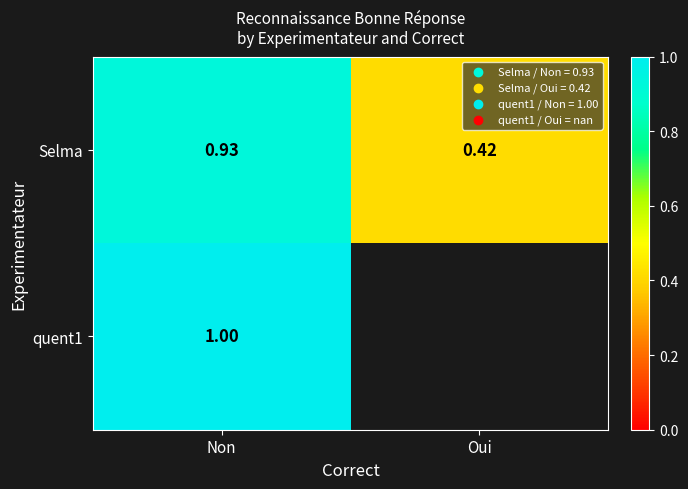

At Non, list the series in order from largest to smallest.

quent1, Selma